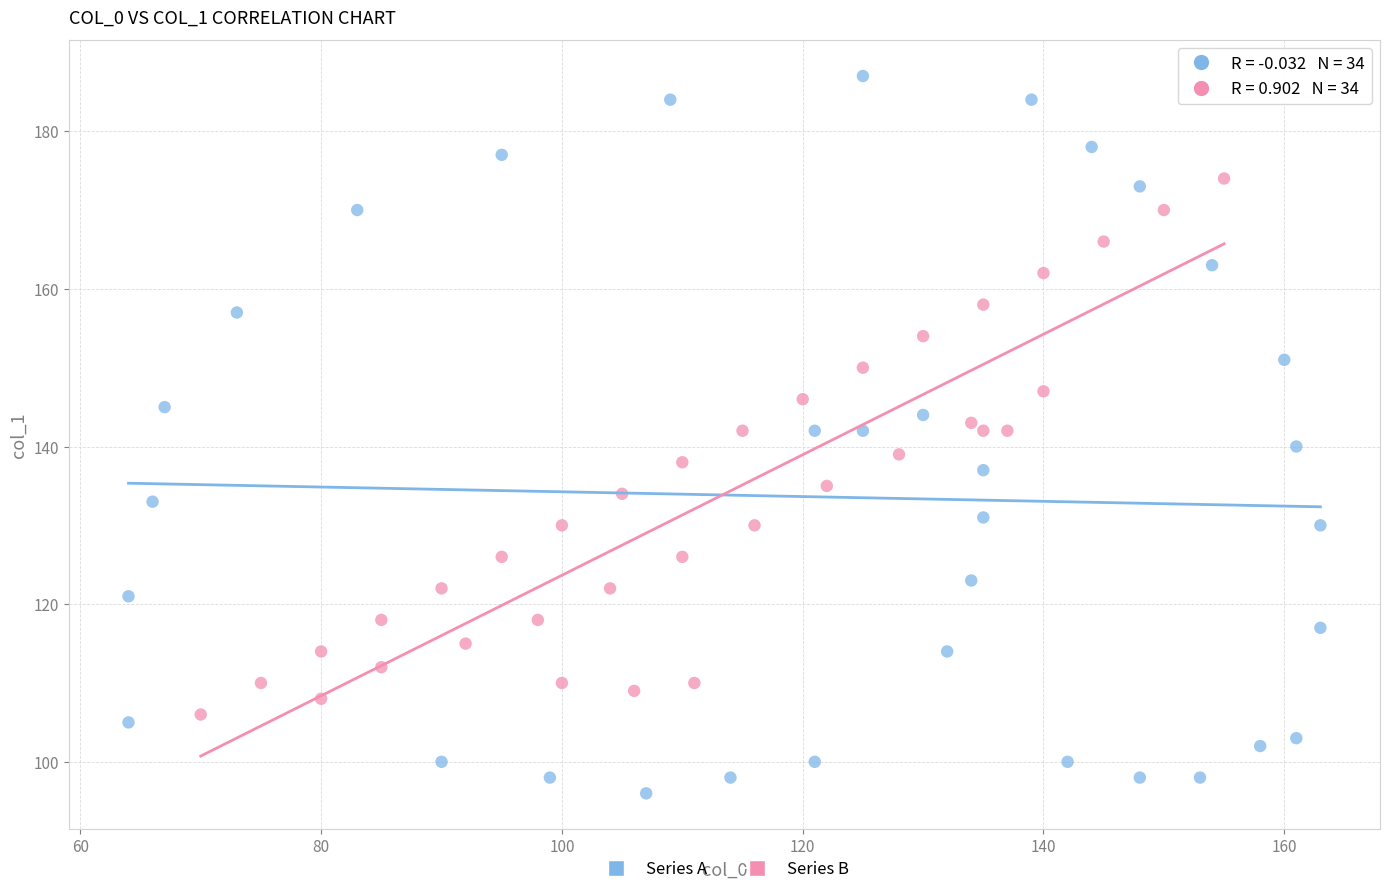

What are all the series names shown in the legend?

Series A, Series B